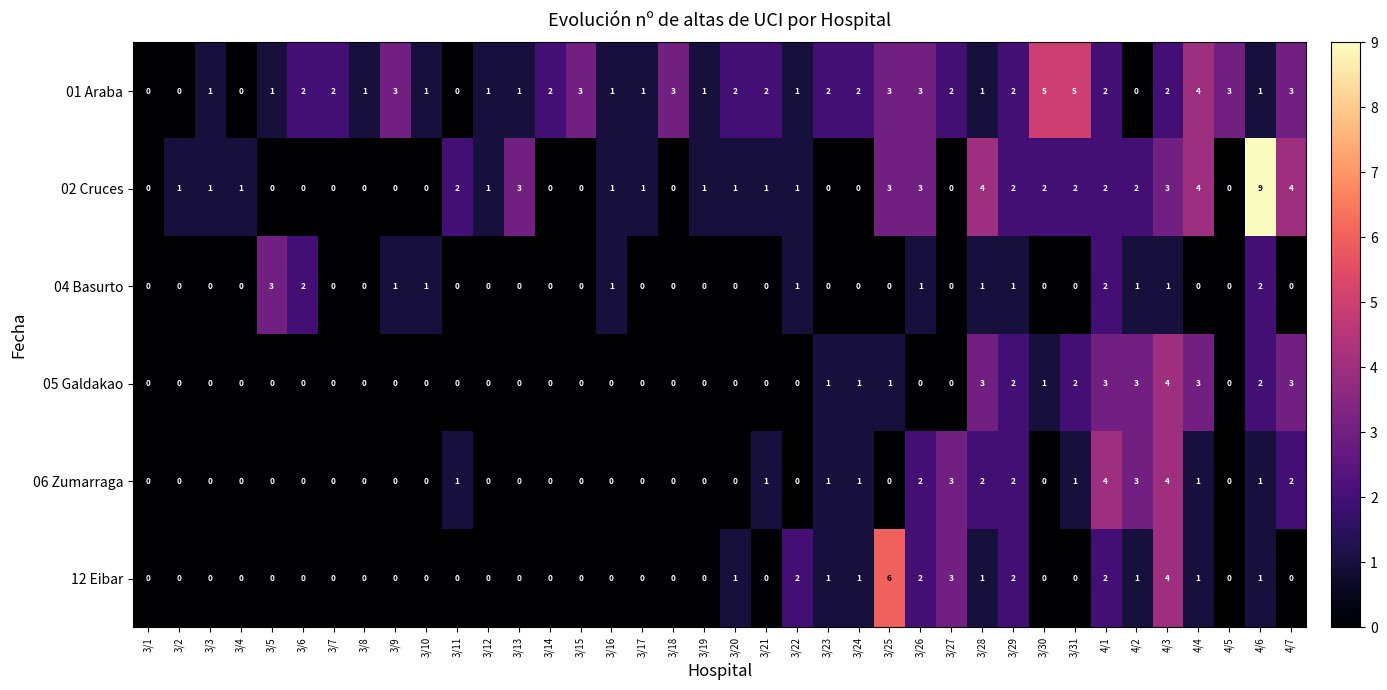

What is the difference between the maximum and minimum values in the 06 Zumarraga series?

4